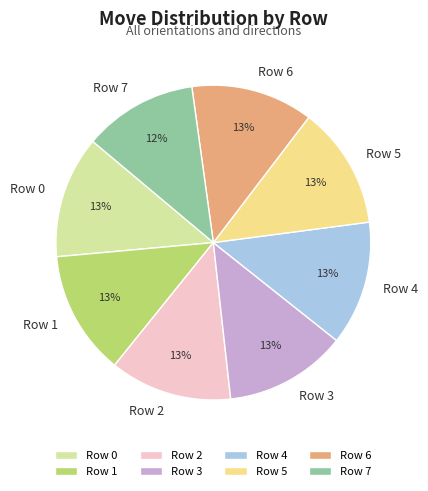

How many segments does this pie chart have?

8